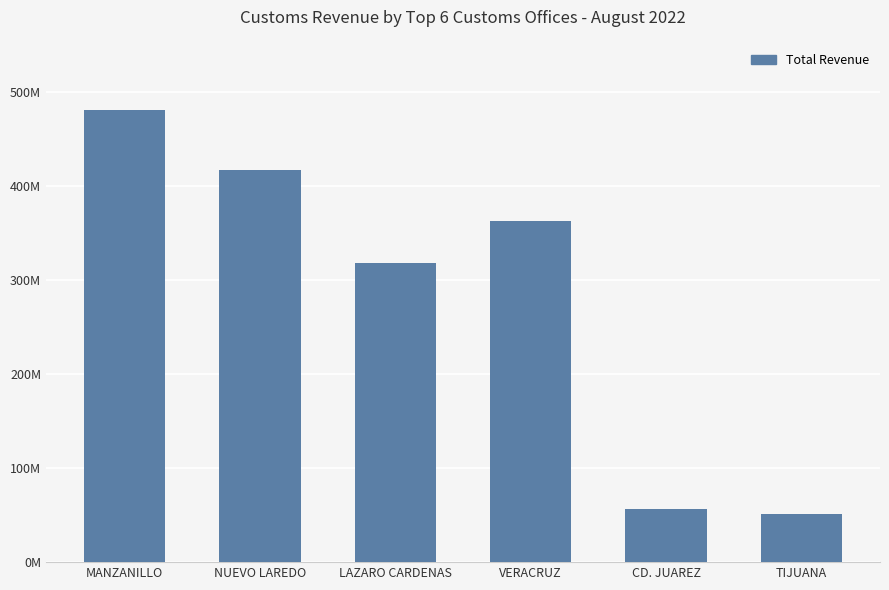

Does the chart contain any negative values?

No